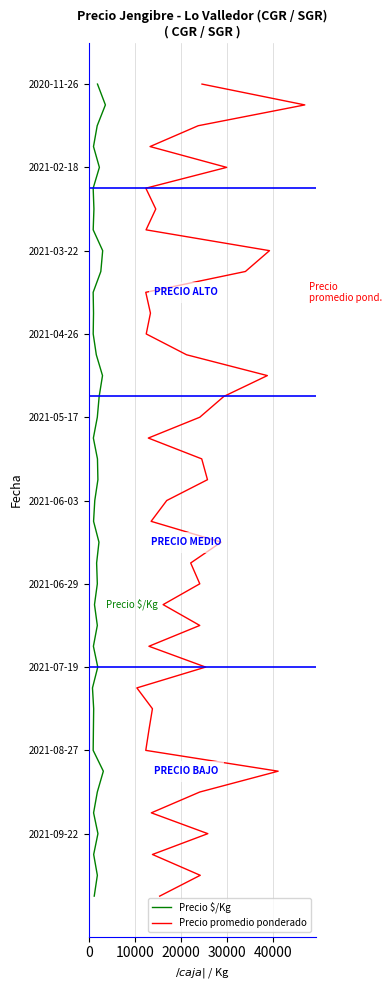

How many lines are shown in the chart?

2